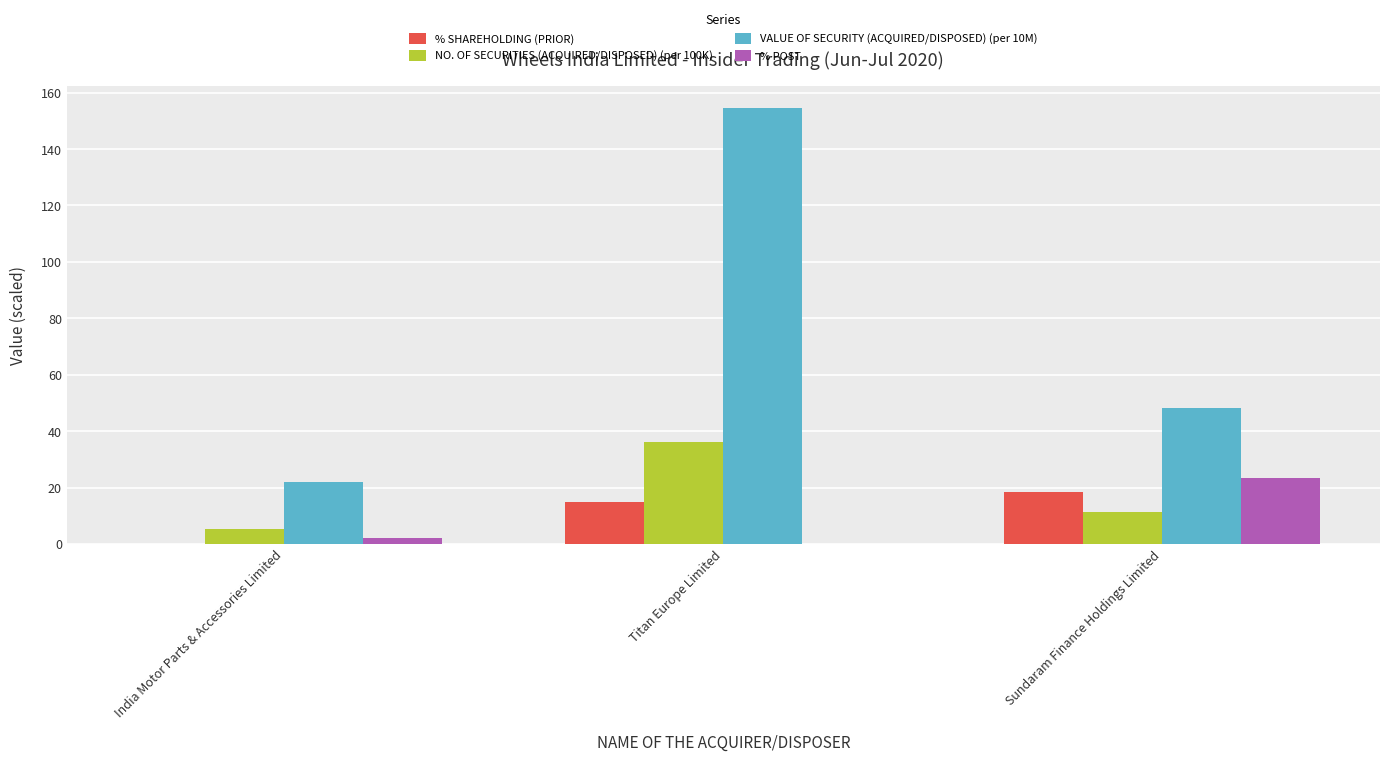

Between Titan Europe Limited and Sundaram Finance Holdings Limited, which series saw the biggest shift?

VALUE OF SECURITY (ACQUIRED/DISPOSED) (per 10M)